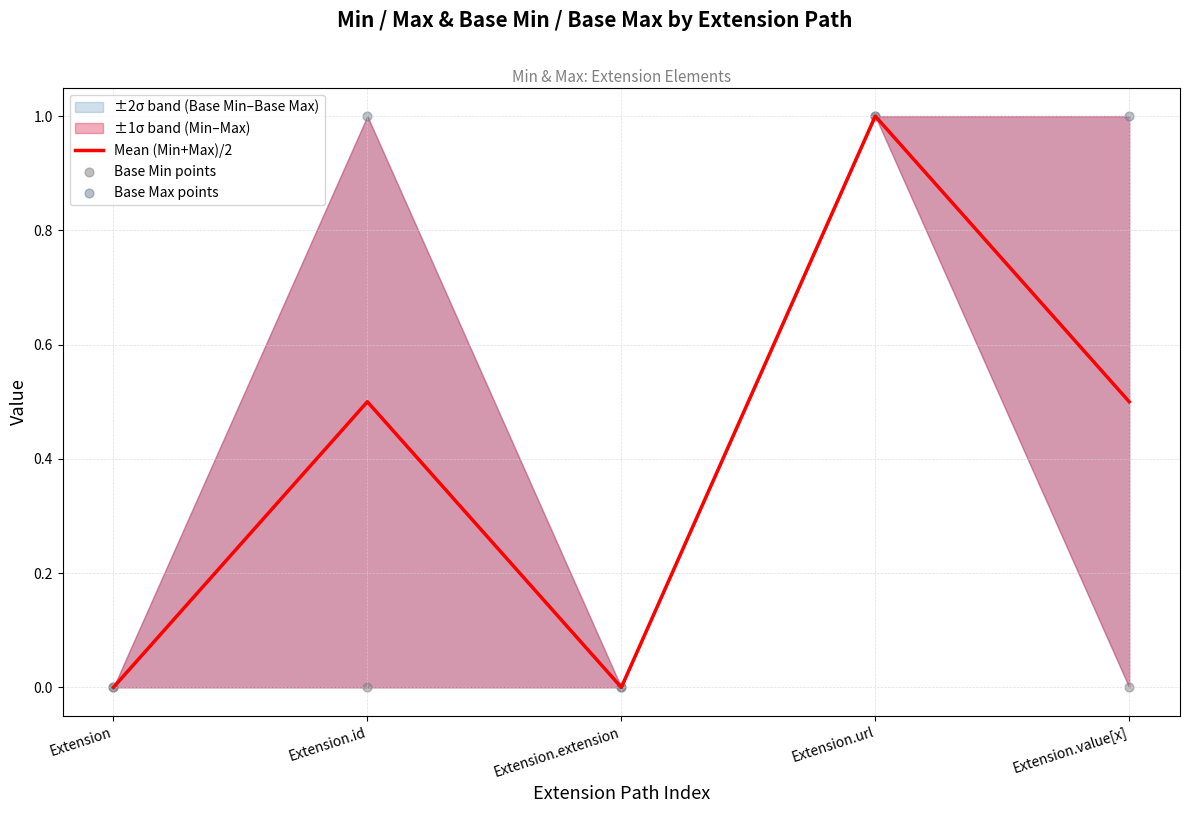

Which series contains the highest Y value?

Mean (Min+Max)/2